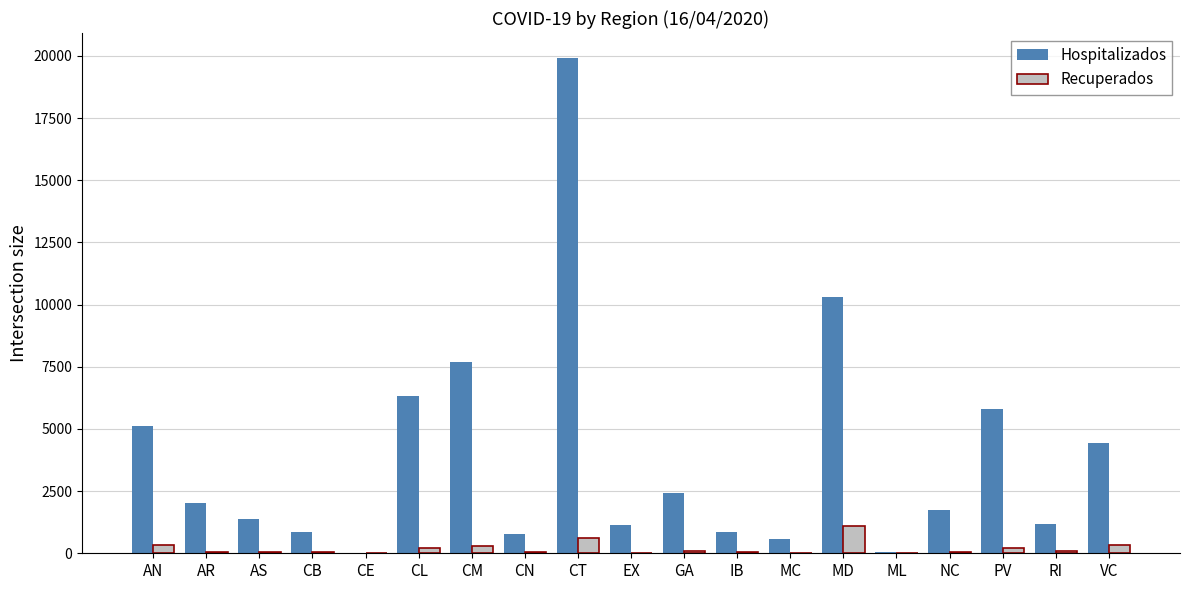

True or false: Recuperados has a value of 67 at CB.

True